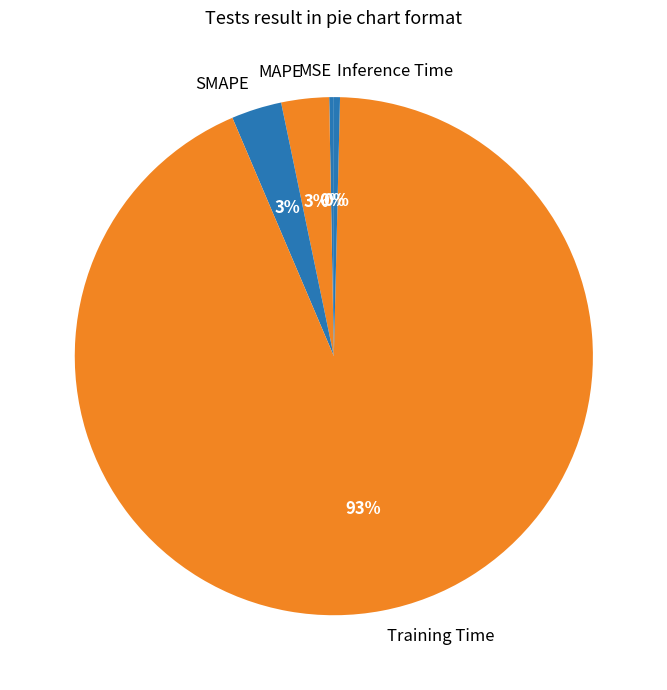

Is Training Time the majority of the pie?

Yes